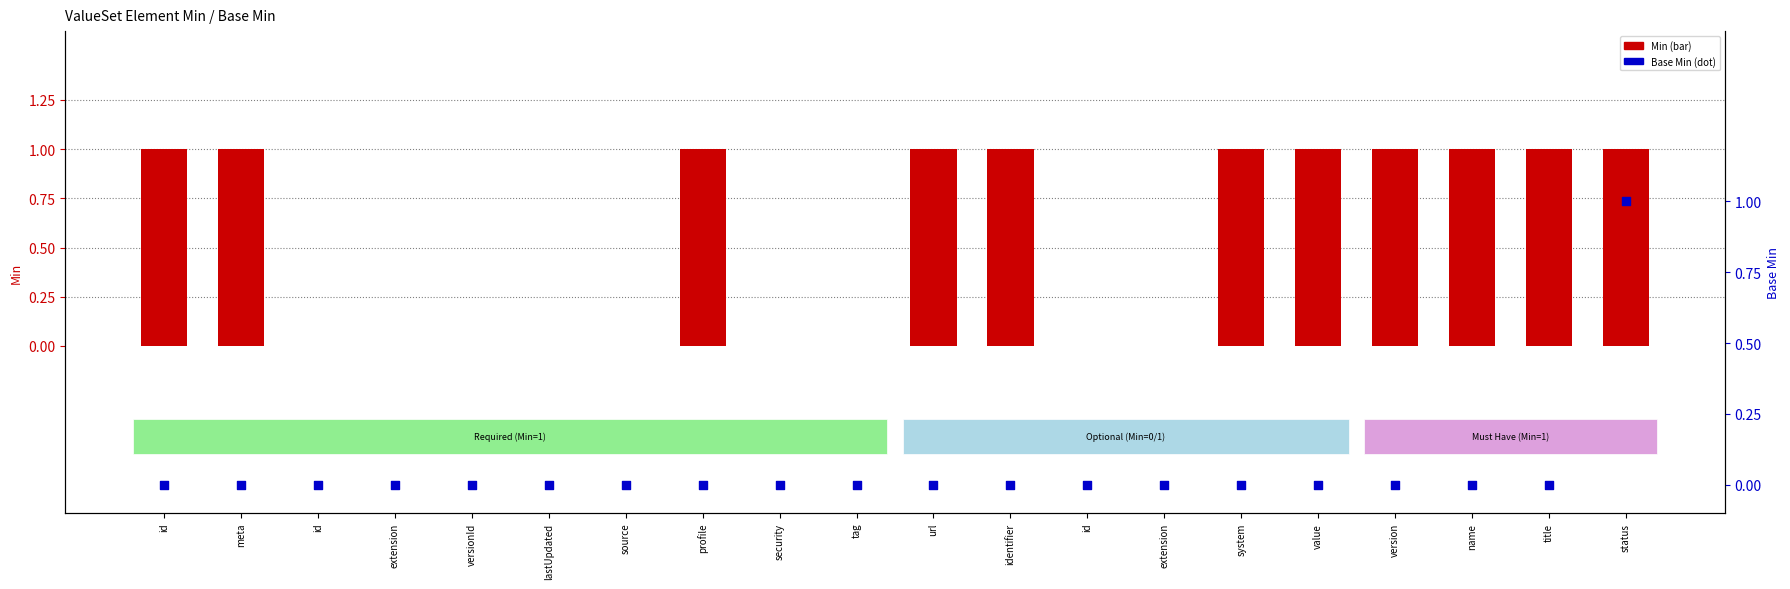

Is the value of Base Min at profile greater than the value of Min at tag?

No